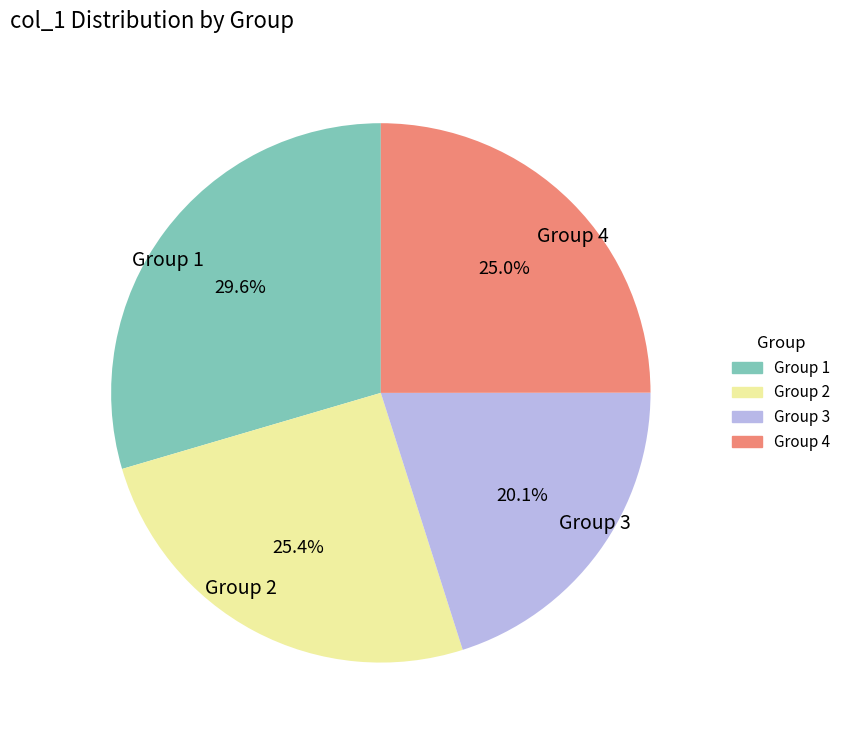

Is there a majority slice in this chart?

No